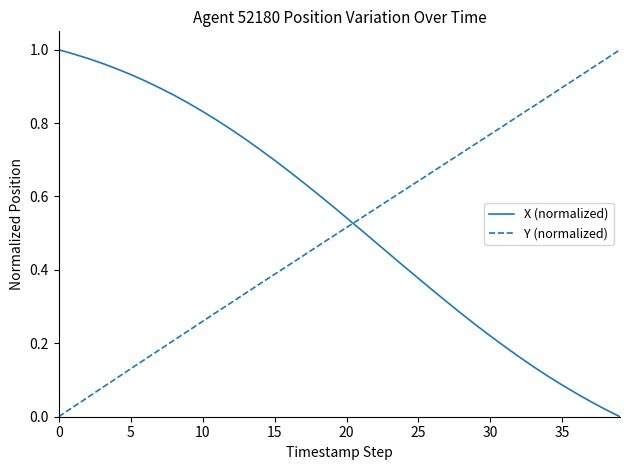

After their last crossing, which series has the higher values: X (normalized) or Y (normalized)?

Y (normalized)